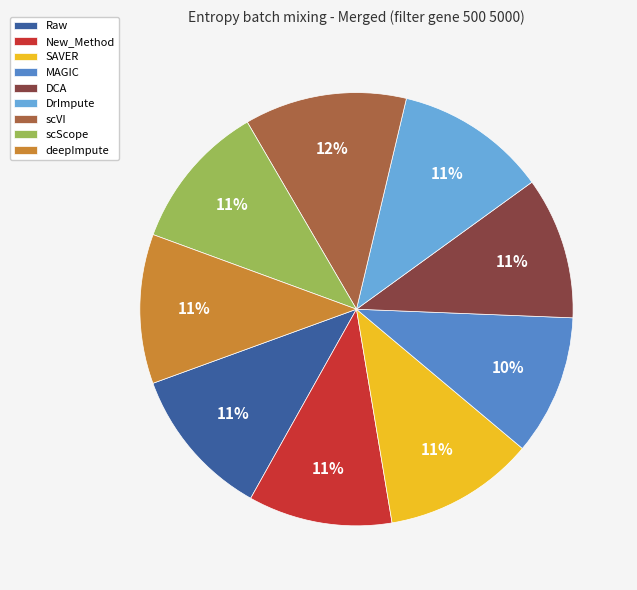

The New_Method slice represents 11% of the pie. True or false?

True